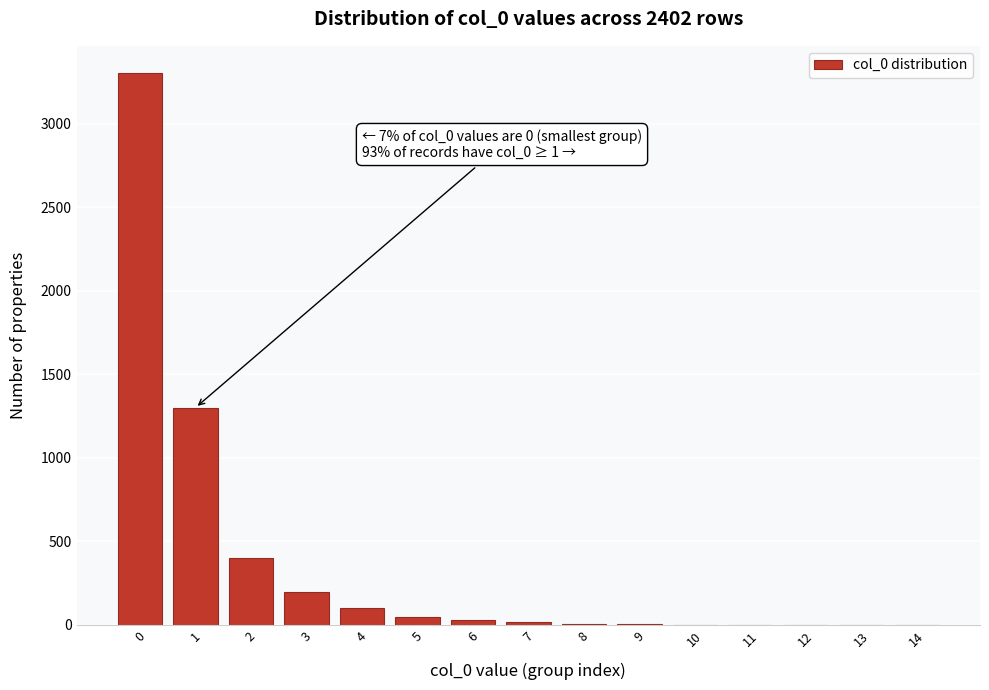

Is it true that the value at 2 is 400?

True